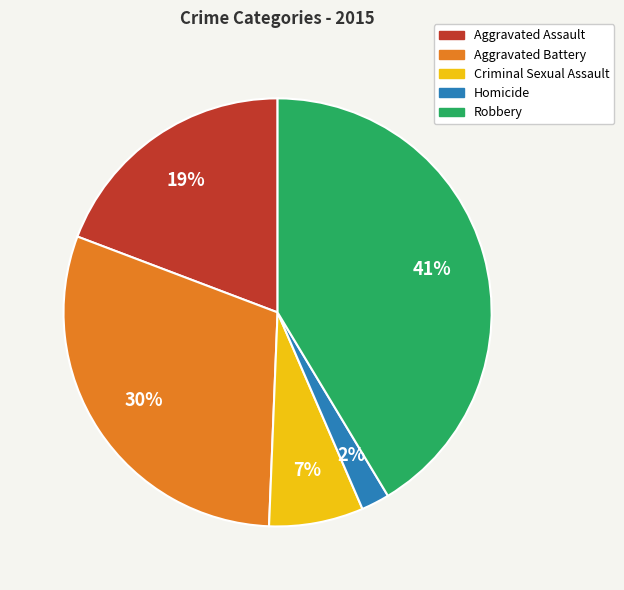

The Robbery slice represents 41% of the pie. True or false?

True